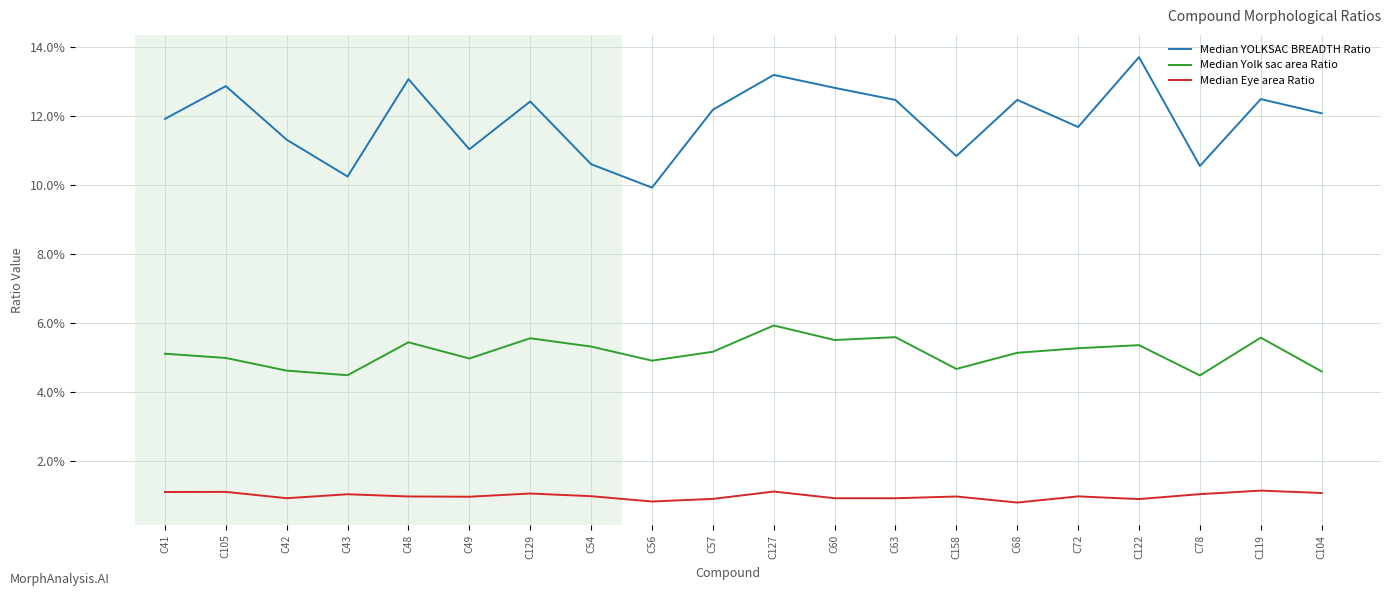

Which series has the widest spread of values?

Median YOLKSAC BREADTH Ratio